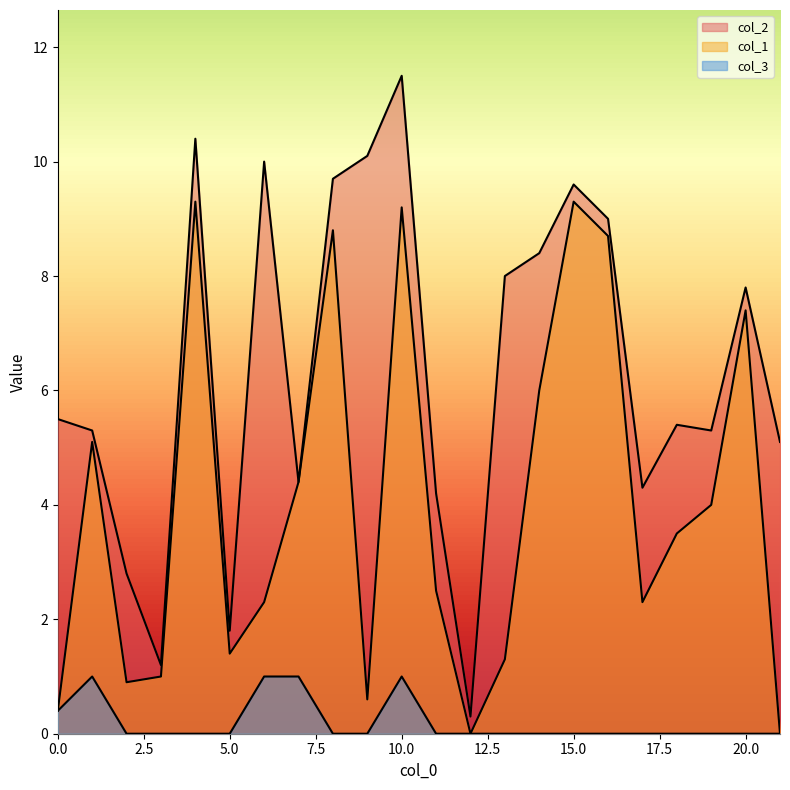

Does the chart display data point markers on the line(s)?

No